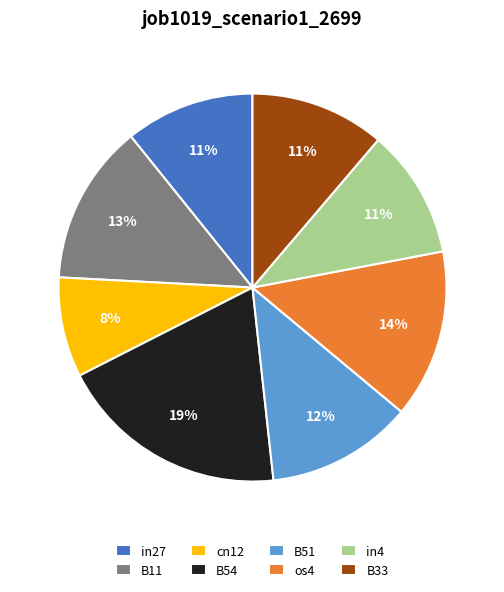

What percentage is the os4 slice, to the nearest percent?

14%